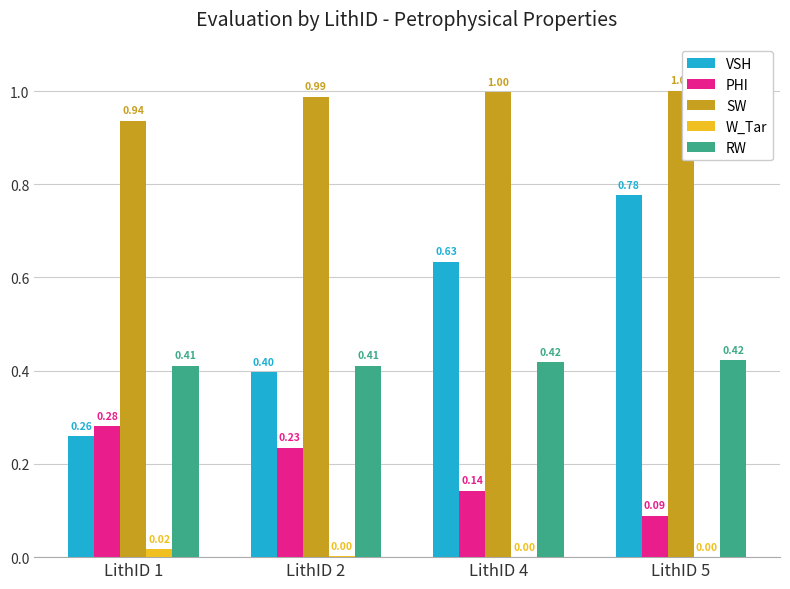

The value of RW at LithID 5 is 0.4. True or false?

True